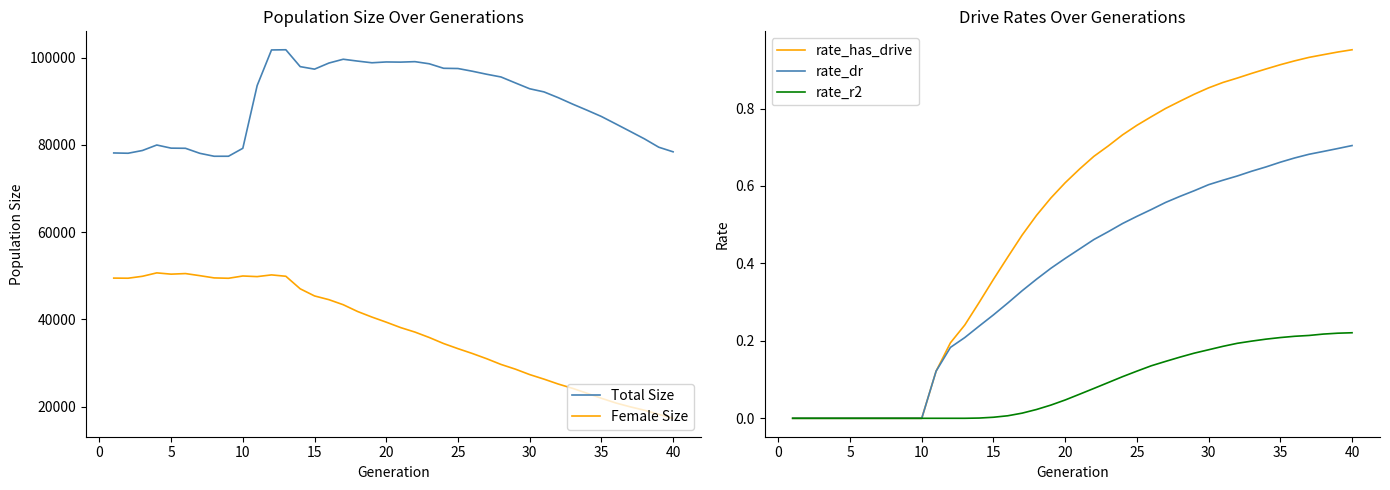

True or false: Total Size and Female Size cross at least once.

False